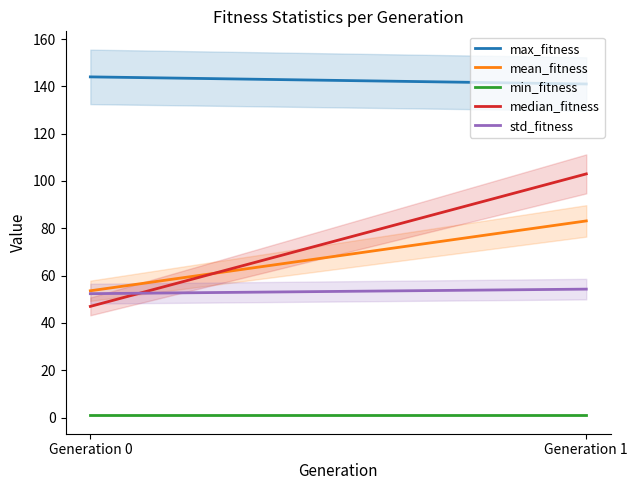

Is this an area chart (filled region under the line)?

No